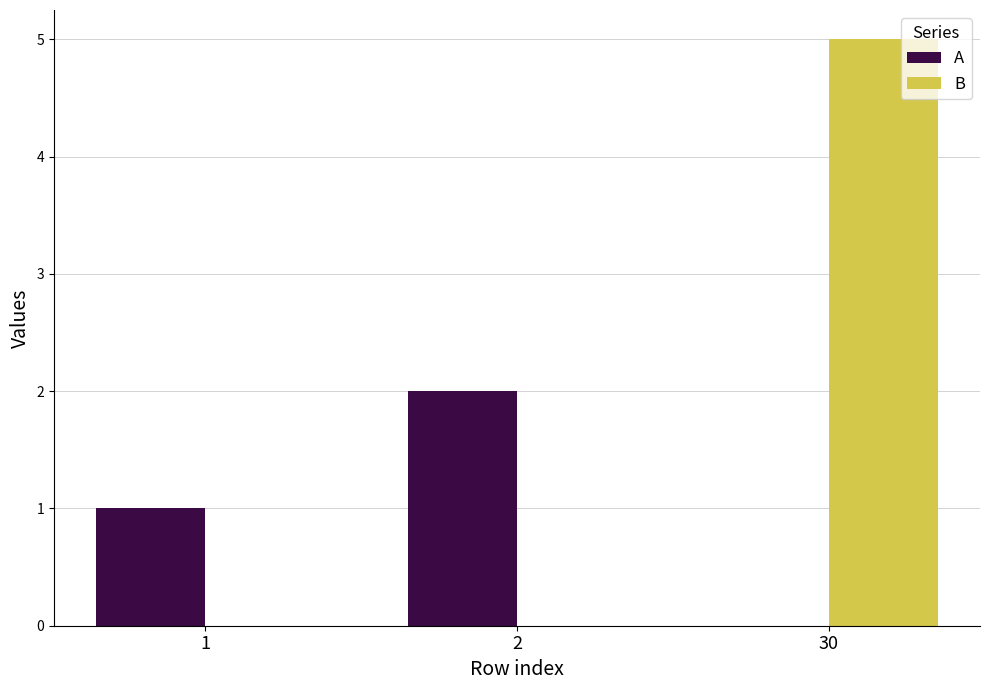

Which label corresponds to the largest value in the chart?

30